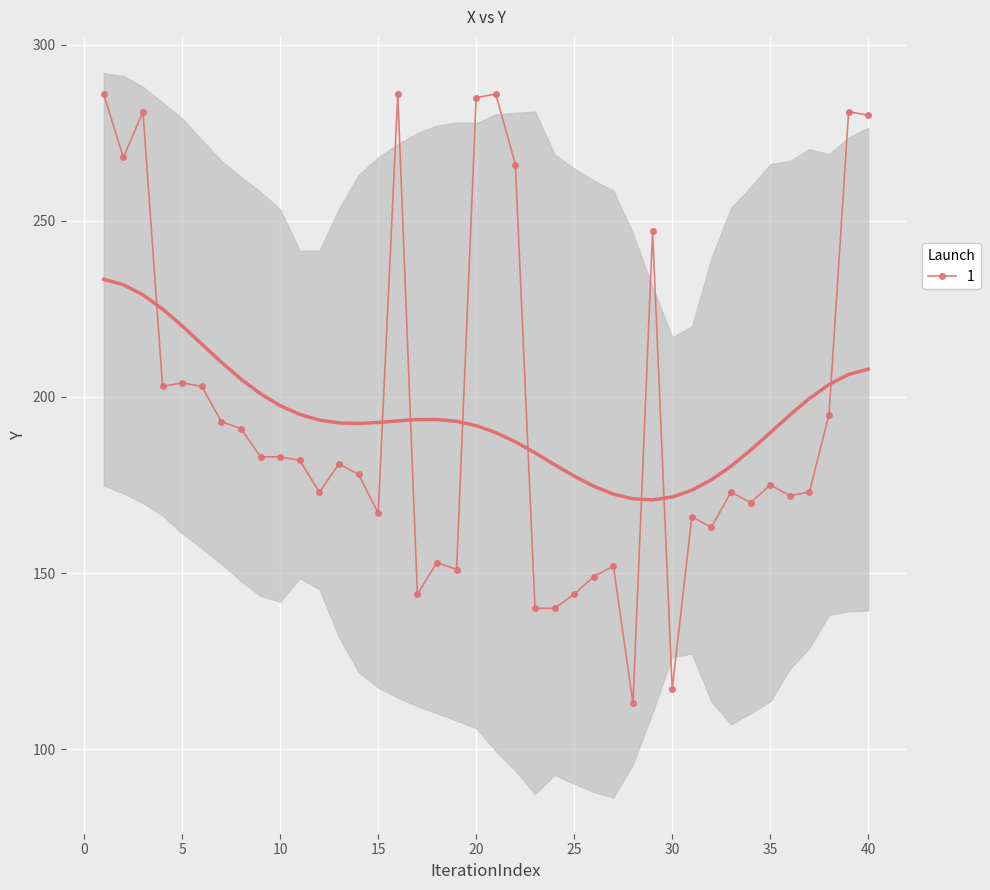

What is the highest value of the 1 series?

286